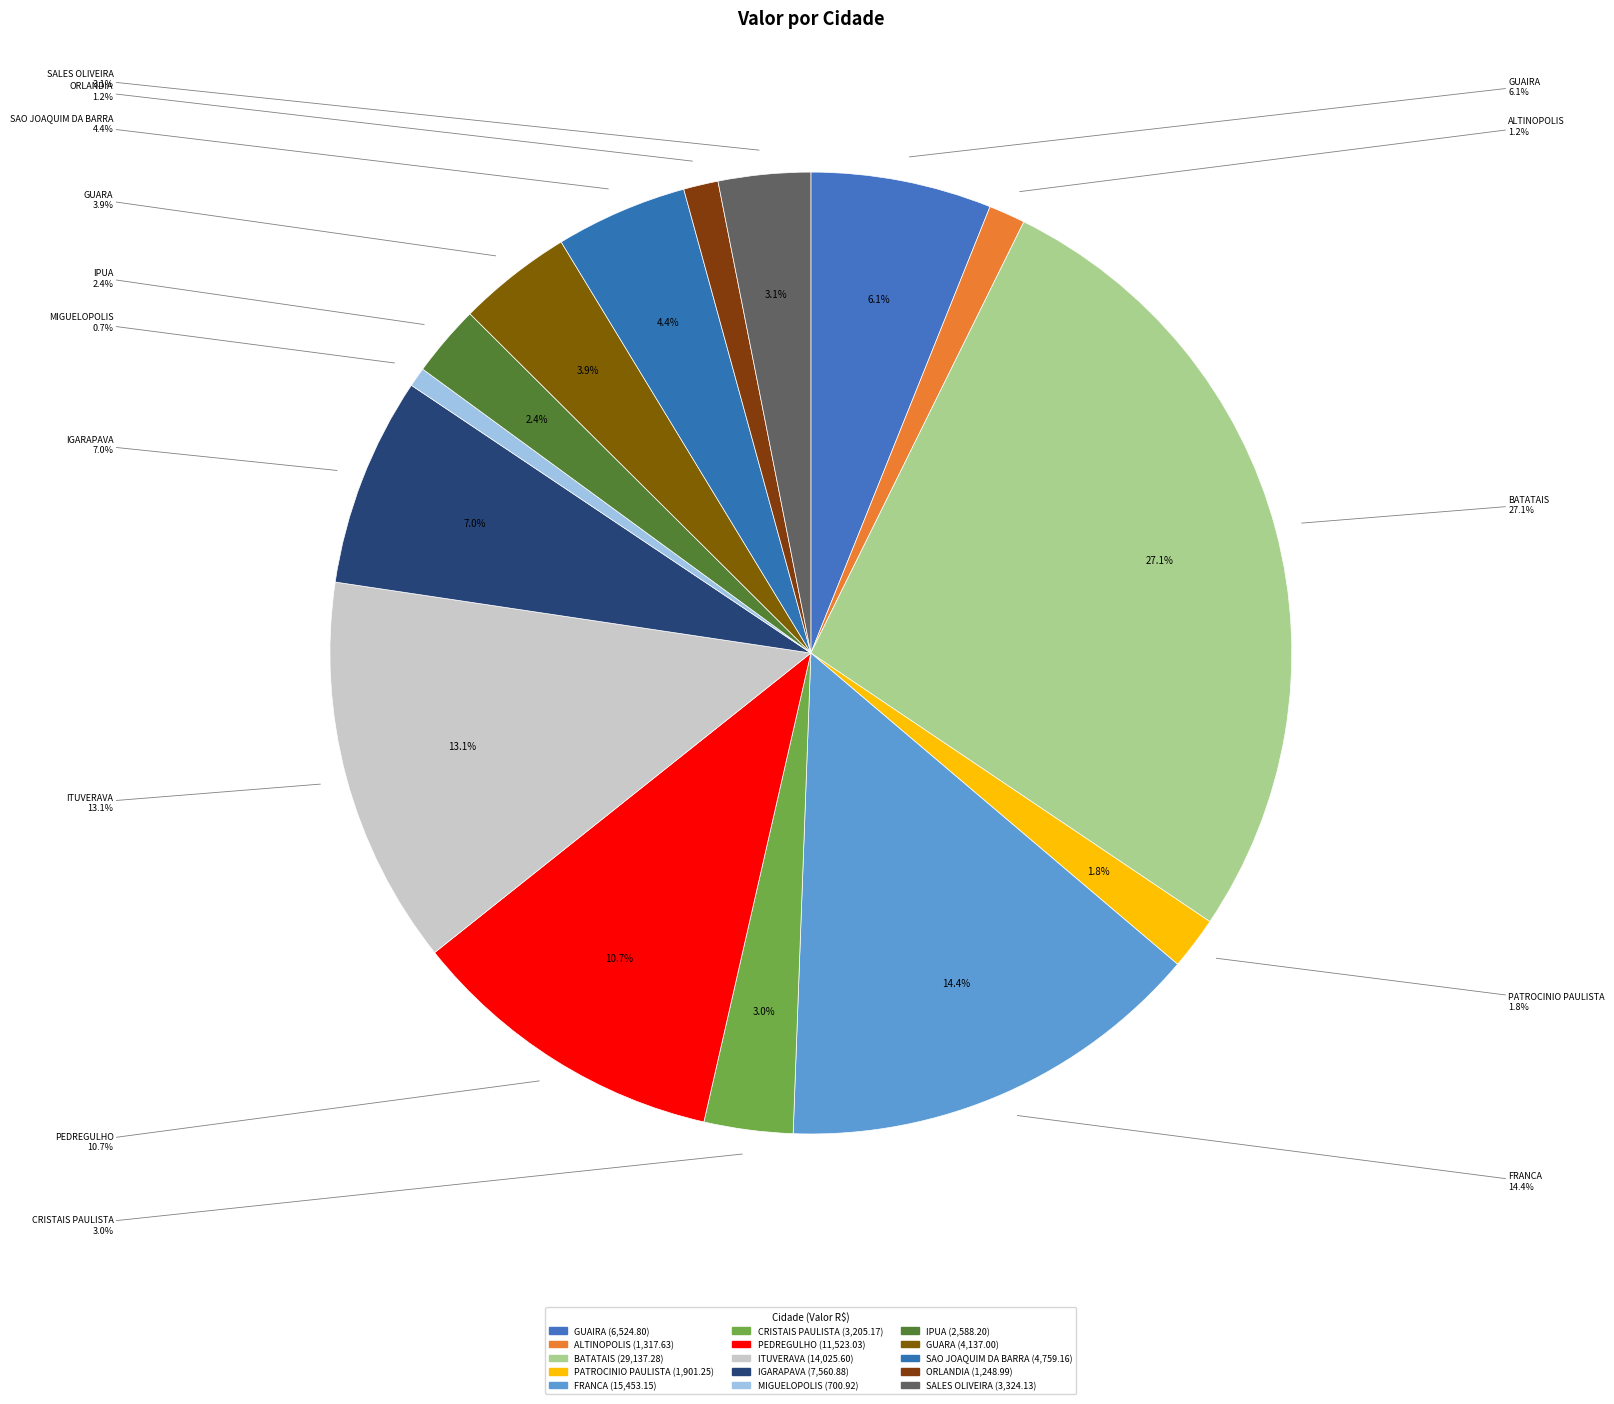

Is there a majority slice in this chart?

No